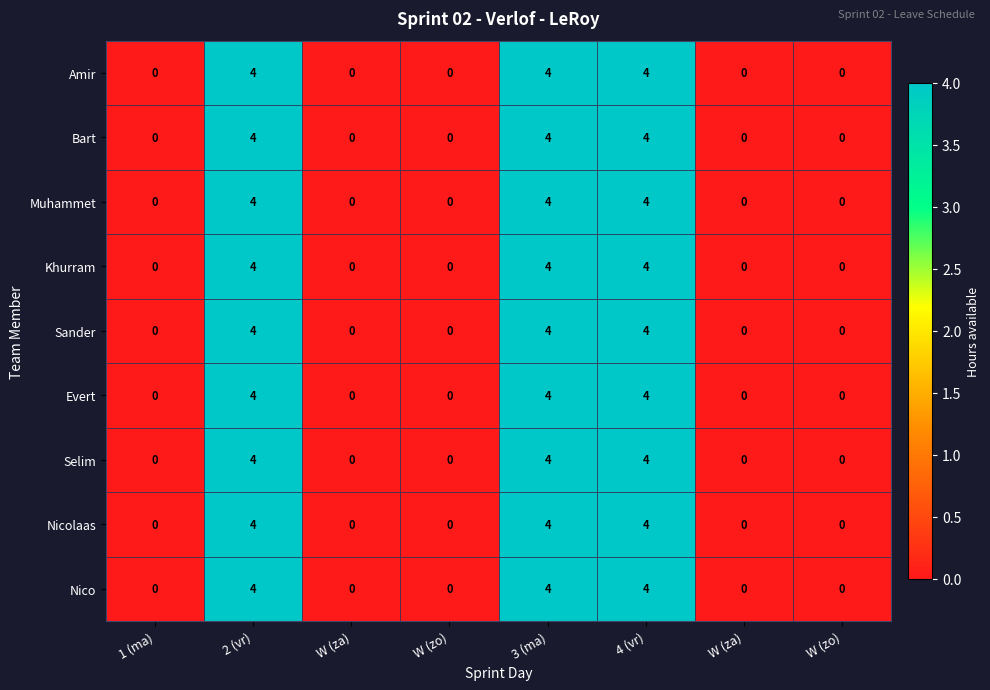

Which series has the widest spread of values?

Amir